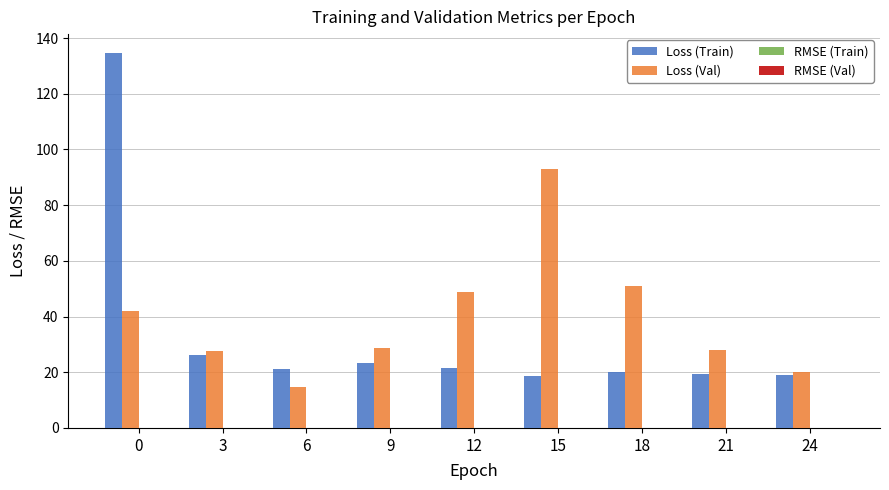

How many distinct data groups are displayed?

4